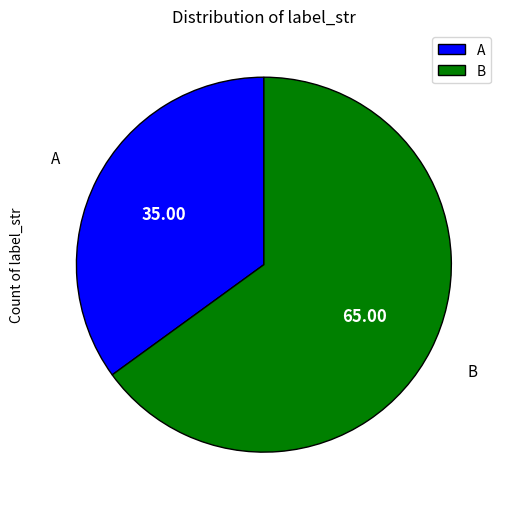

Rank the categories by value from highest to lowest.

B, A